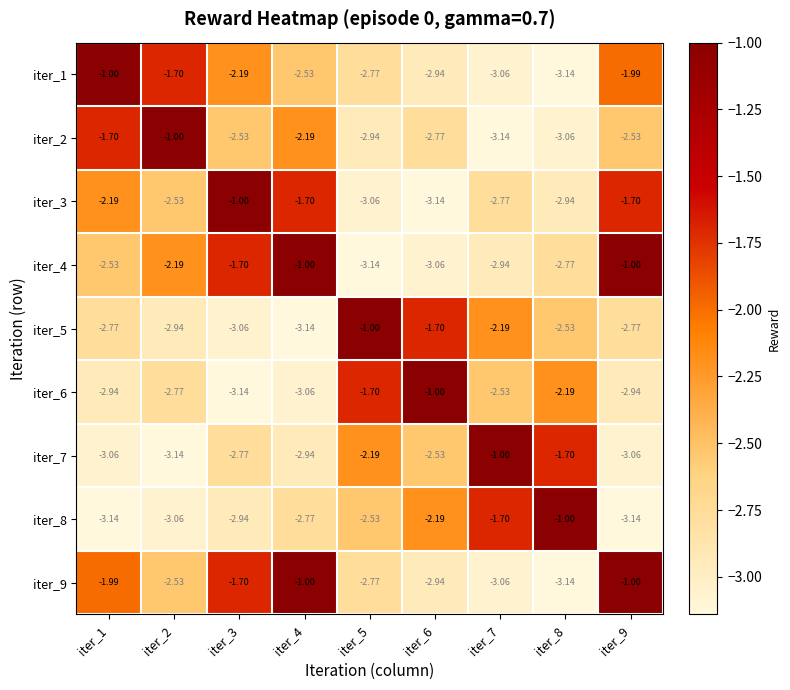

Is the value of iter_6 at iter_7 greater than the value of iter_7 at iter_8?

No